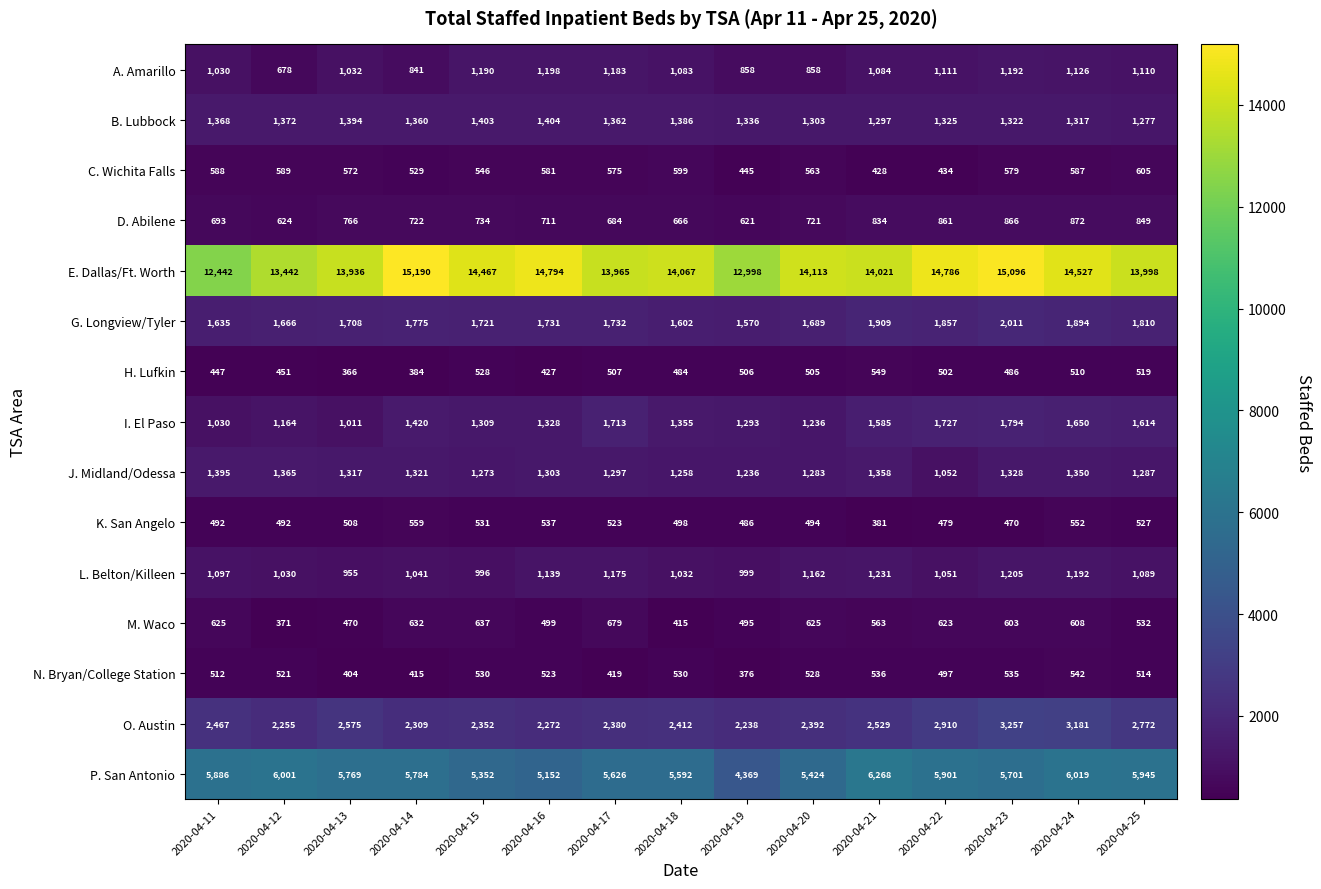

What is the difference between the maximum and minimum values in the N. Bryan/College Station series?

166